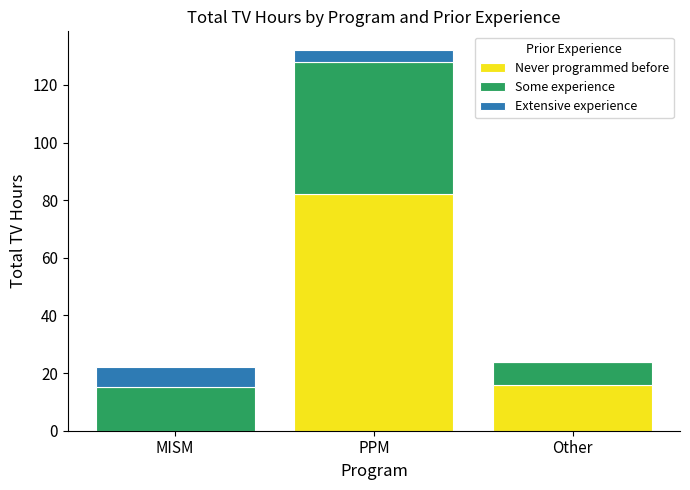

Which category has the highest value in the Never programmed before series?

PPM